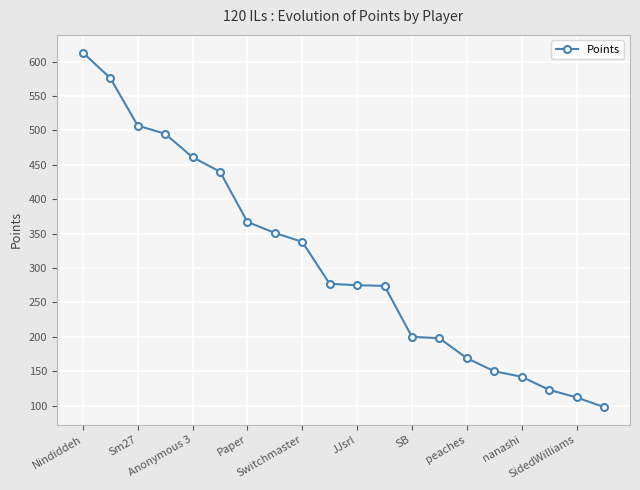

Does the chart have visible grid lines?

Yes